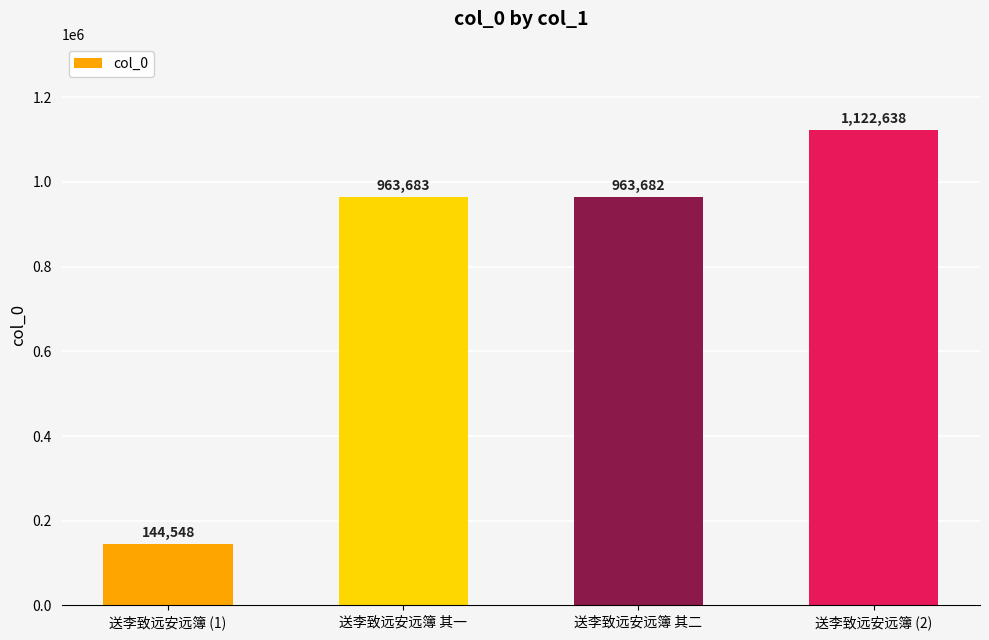

Reading left to right, list all the values displayed in this chart.

144548	963683	963682	1122638